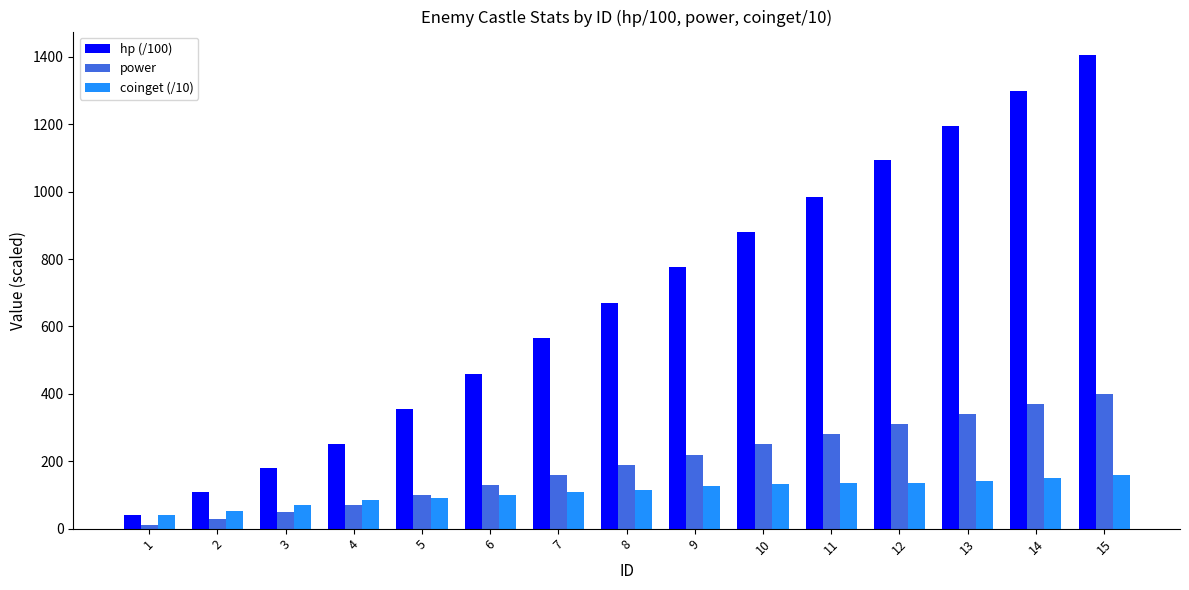

What are all the series names shown in the legend?

hp (/100), power, coinget (/10)